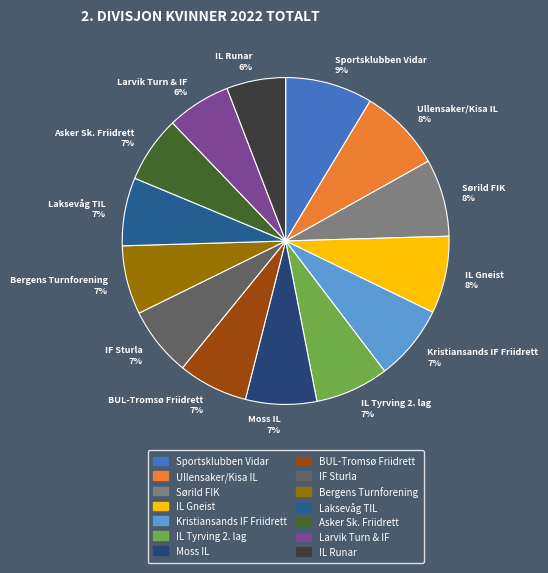

Is there any slice that represents more than half of the pie?

No